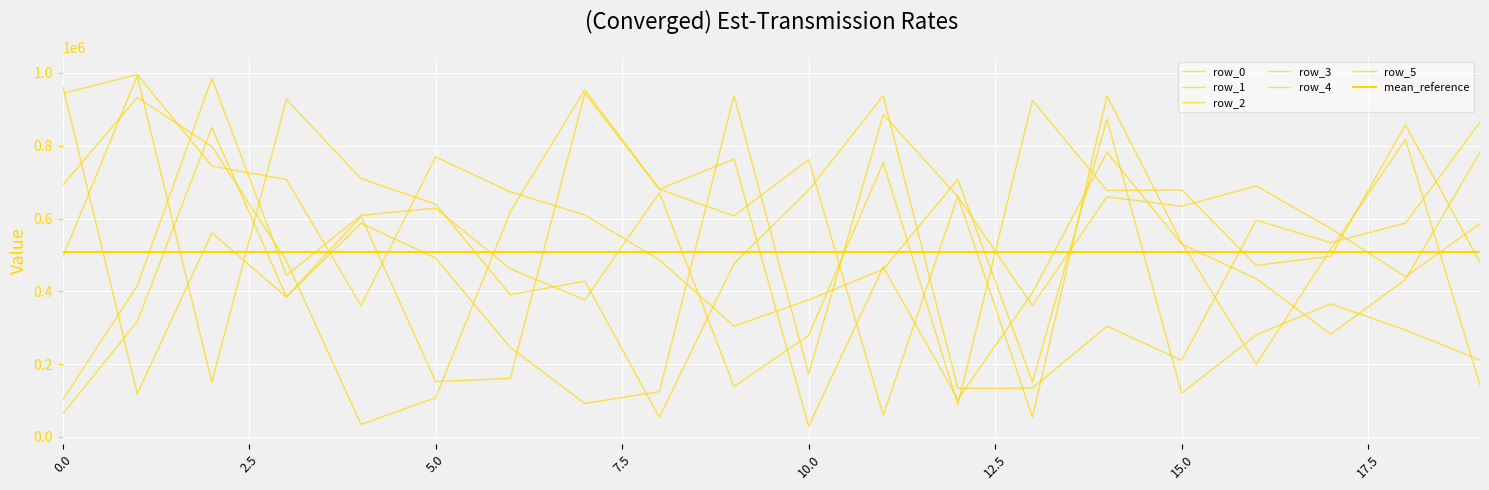

What is the sum of all row_3 values?

10240617